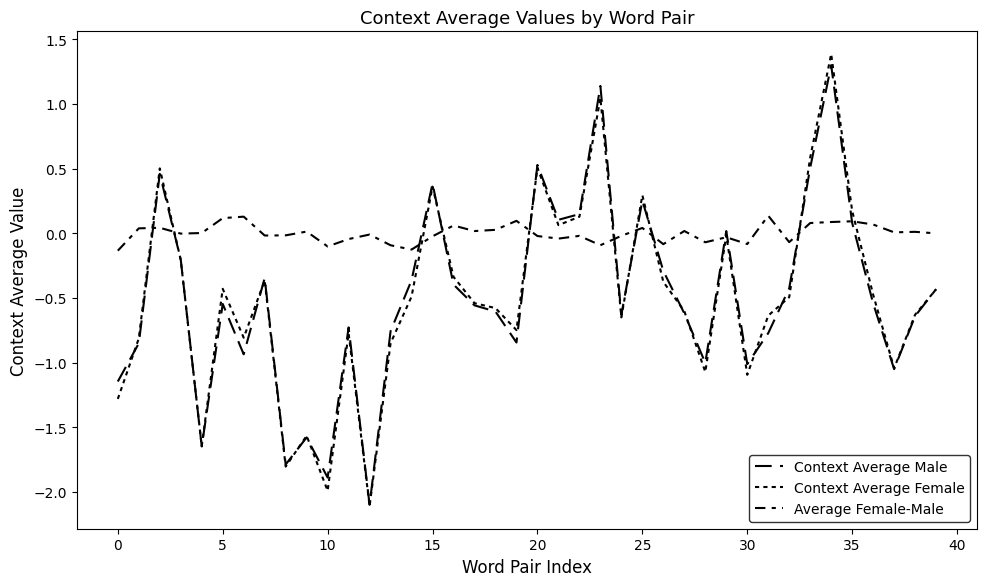

How many intersections are there between Average Female-Male and Context Average Male?

12